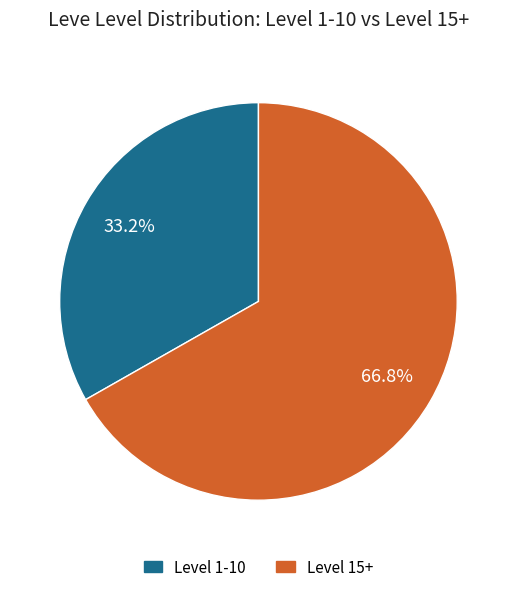

Does any single category account for the majority?

Yes